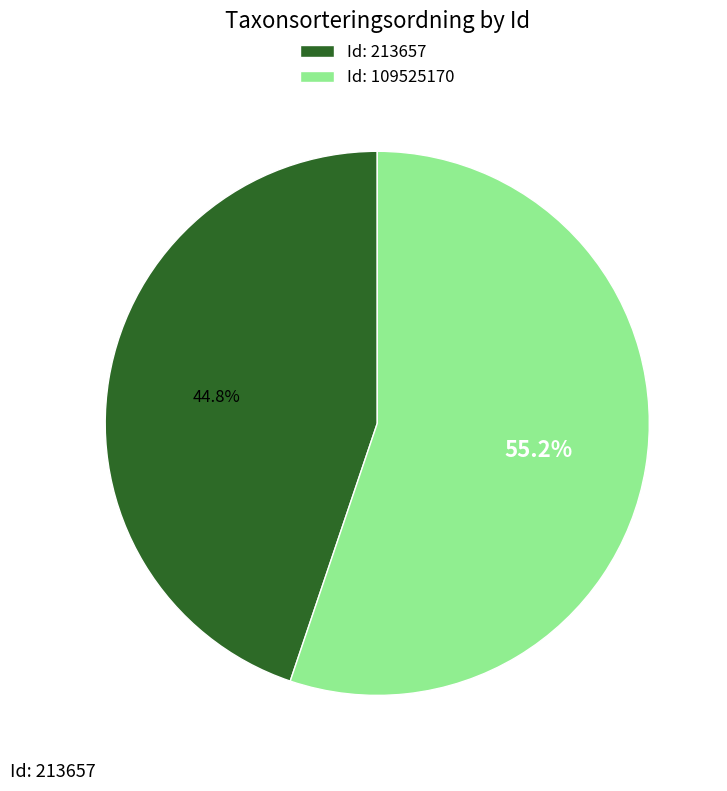

What is the smallest slice in the pie chart?

Id: 213657